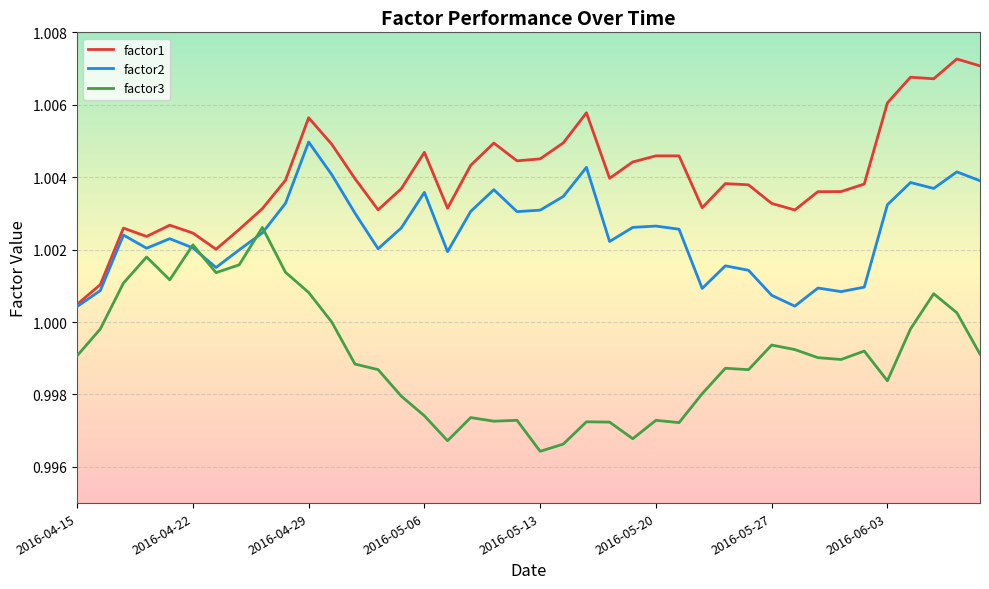

True or false: factor3 and factor1 intersect in this chart.

False